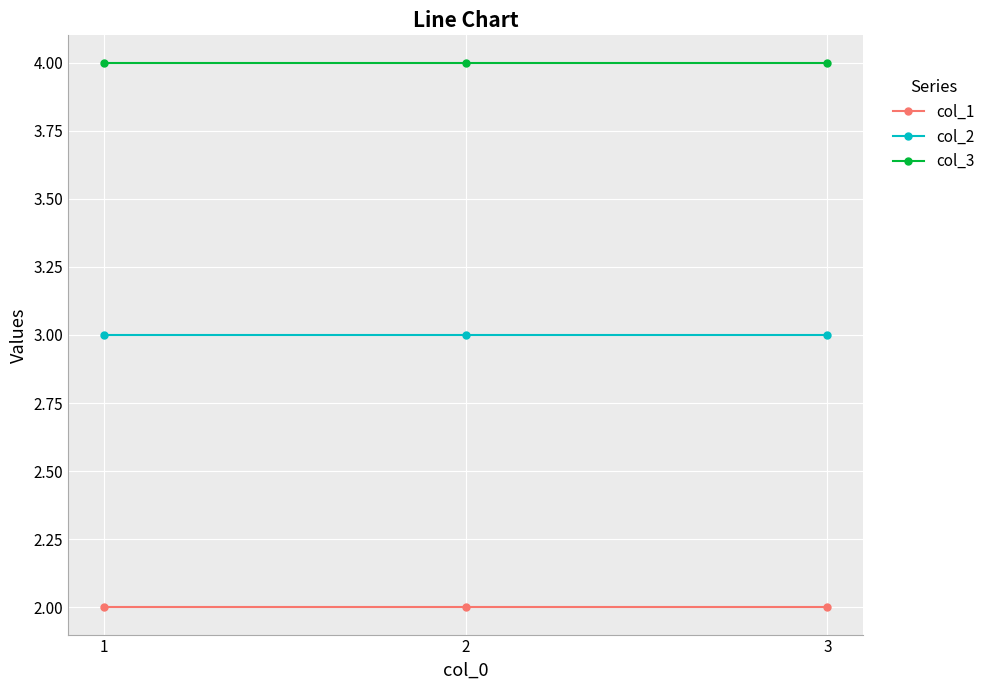

Is this an area chart (filled region under the line)?

No